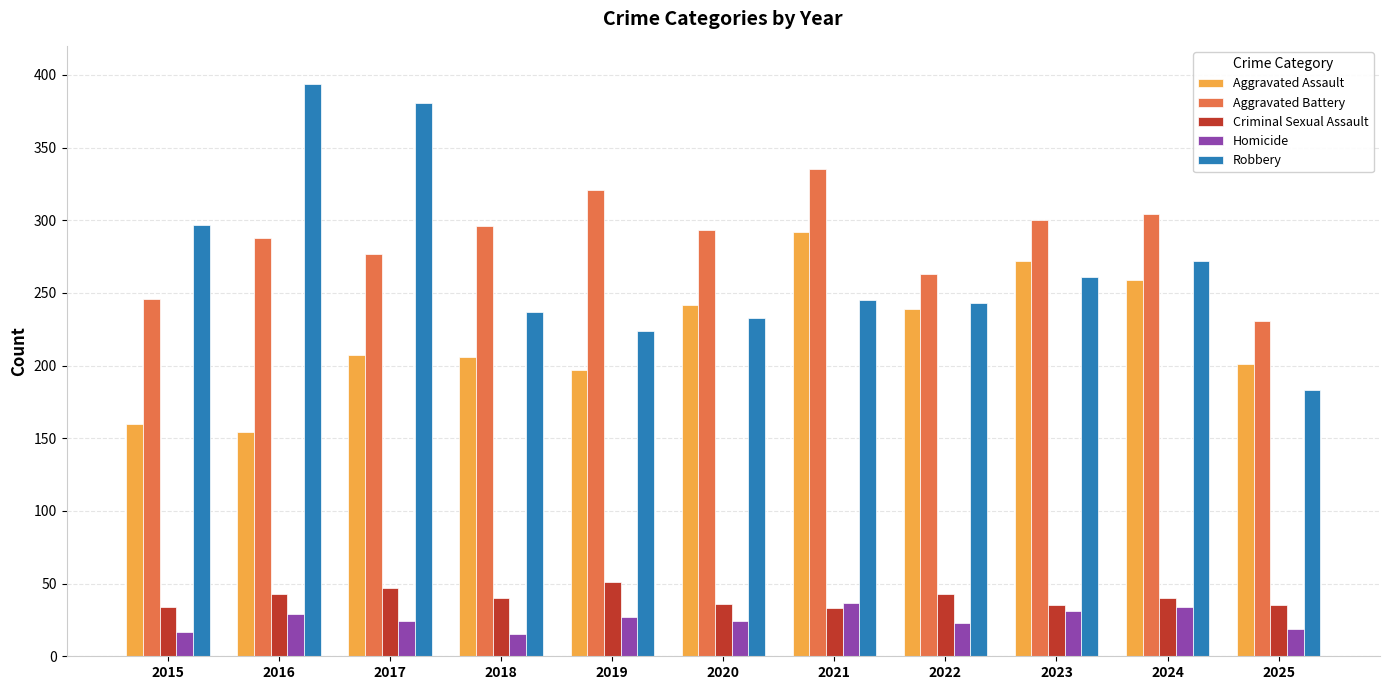

Where does the Criminal Sexual Assault series first go above 40?

2016